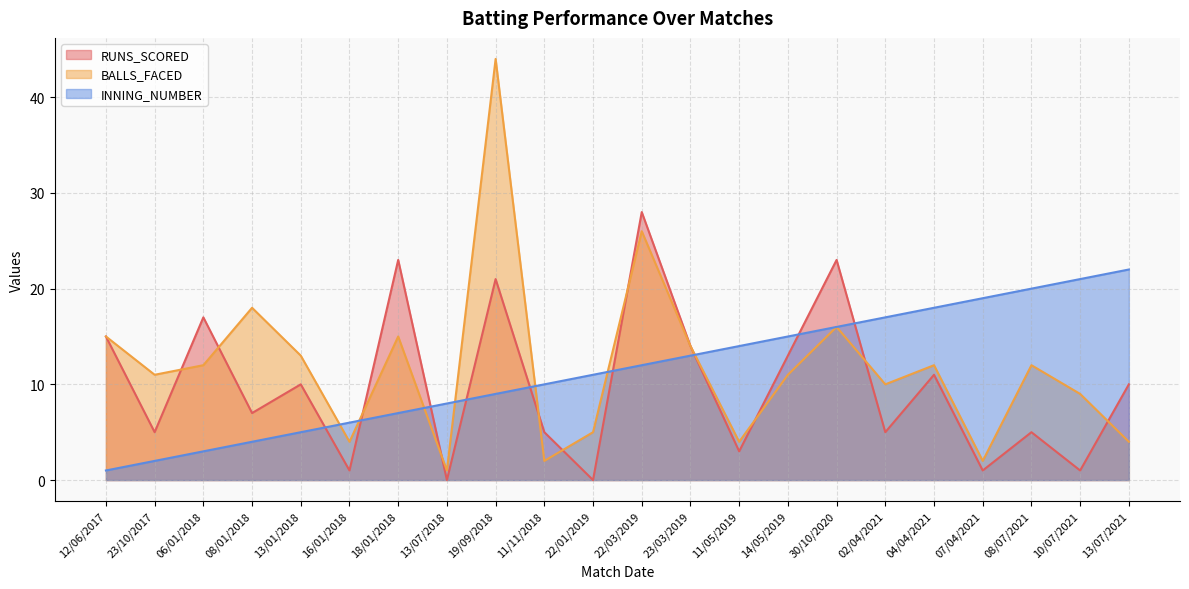

The value of RUNS_SCORED at 11/05/2019 is 1. True or false?

False